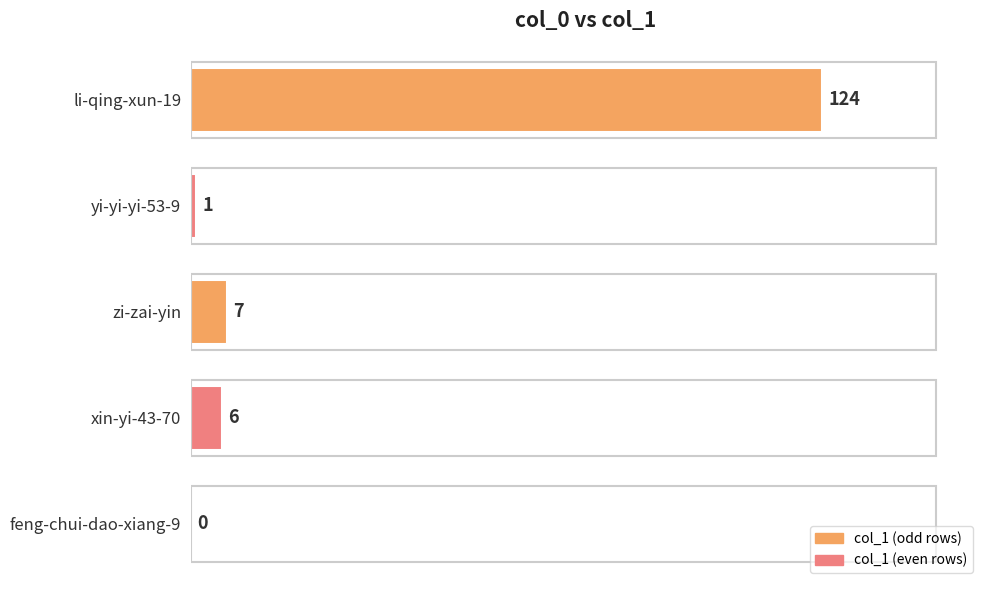

Are the bars horizontal?

Yes